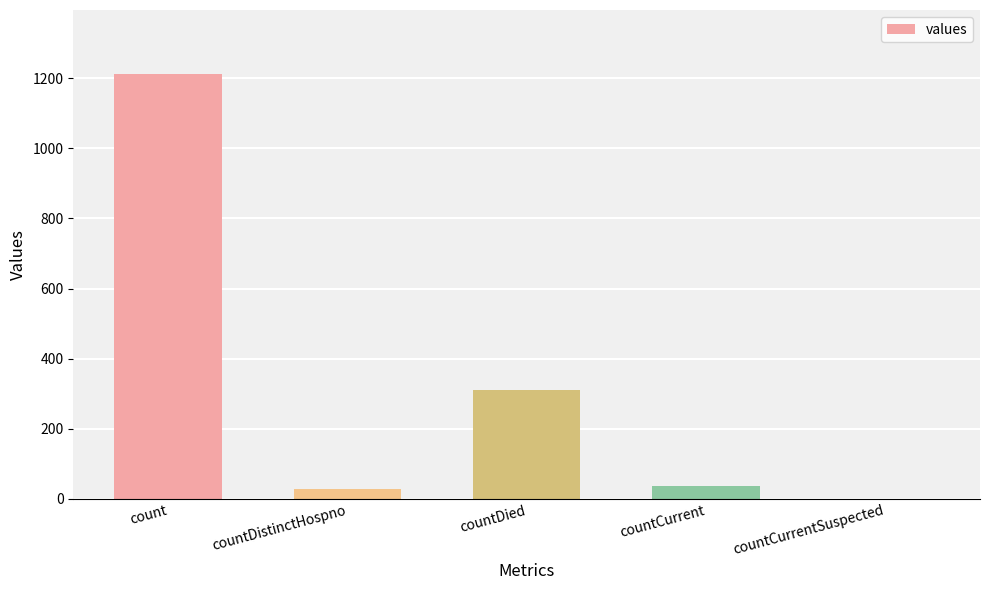

What is the sum of all values?

1587